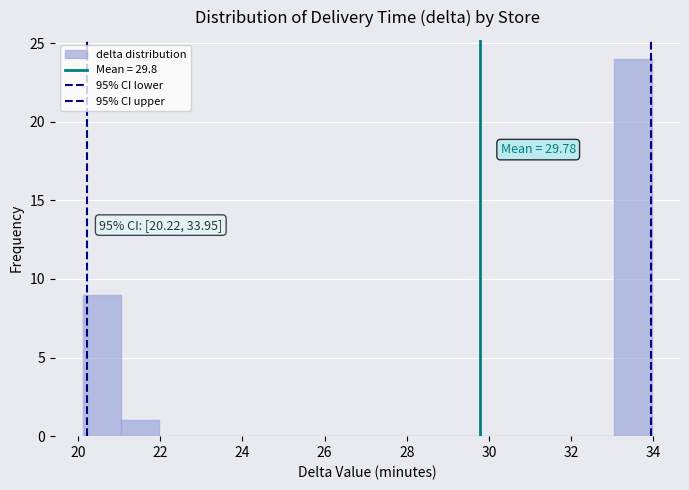

Over which range of the x-axis is the bar tallest?

33.0 to 34.0